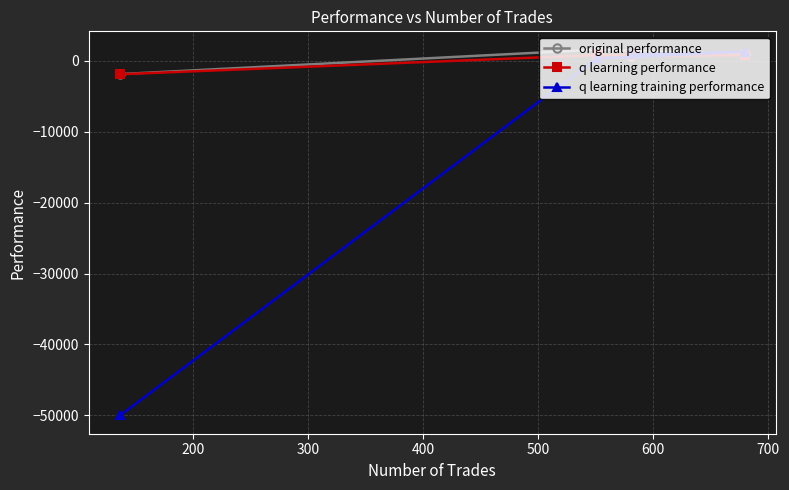

What is the value of the q learning training performance point at the 4th from the left?

1236.4